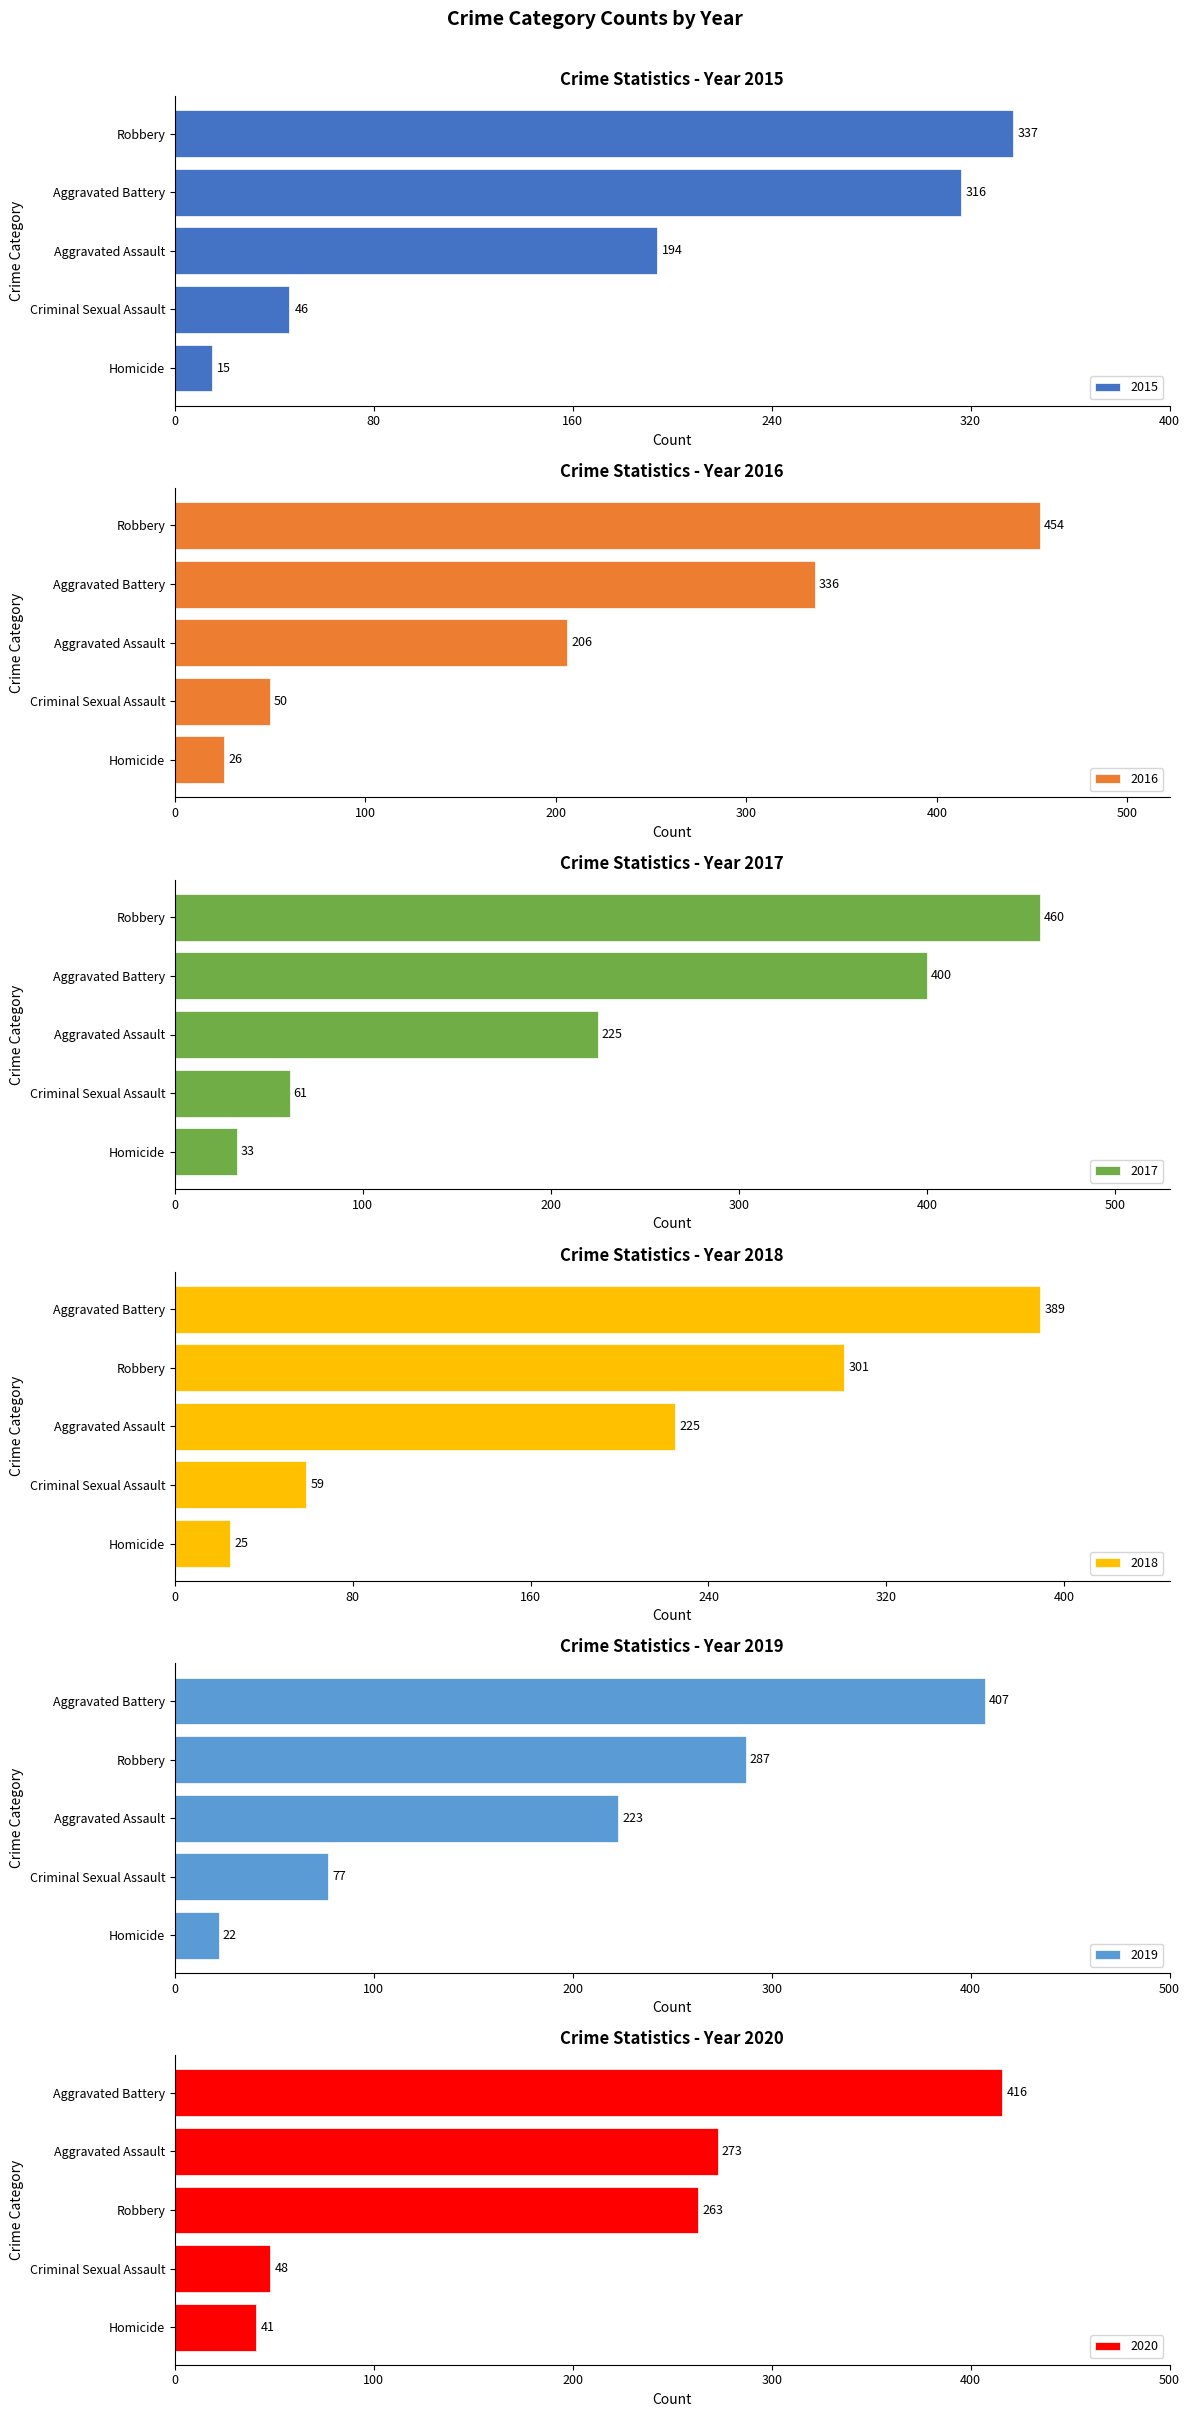

Read the 2018 value at Criminal Sexual Assault.

59